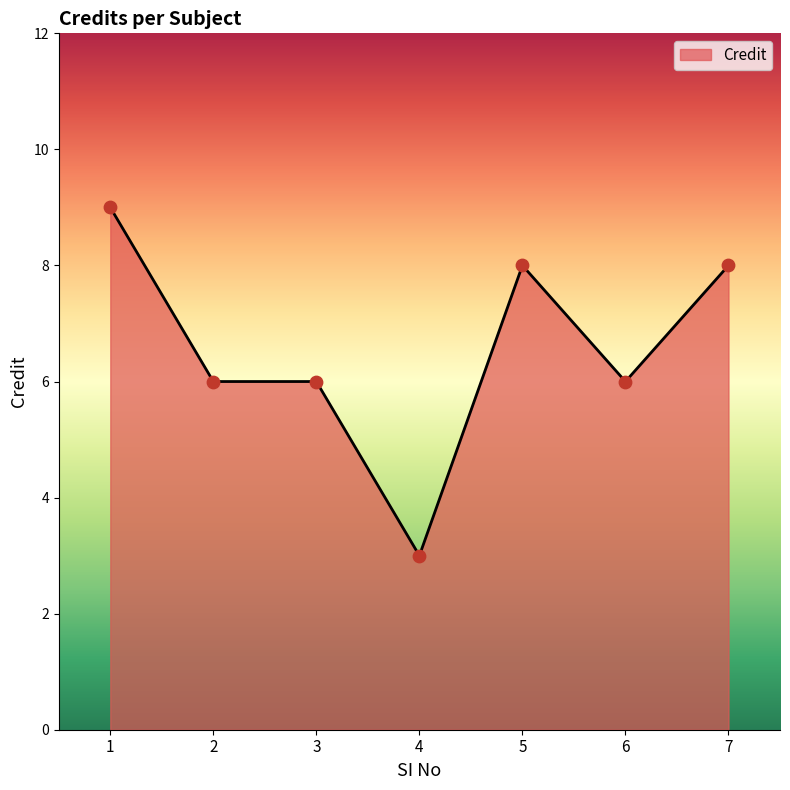

Between 1 and 6, which is larger?

1